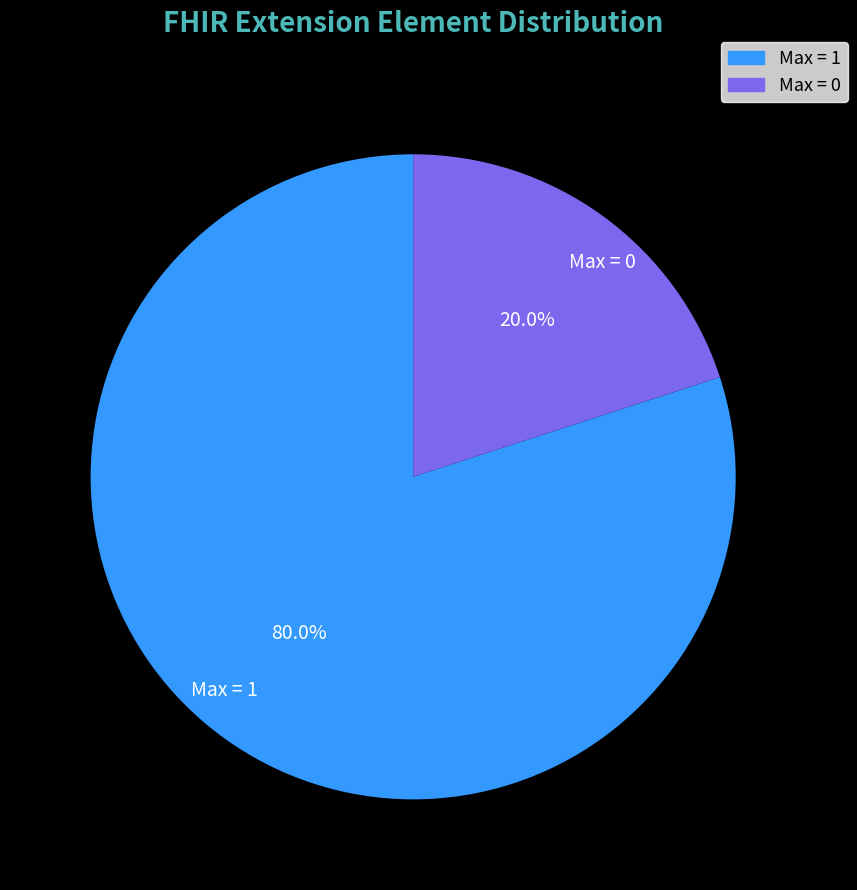

Does Max = 0 account for over 50% of the chart?

No